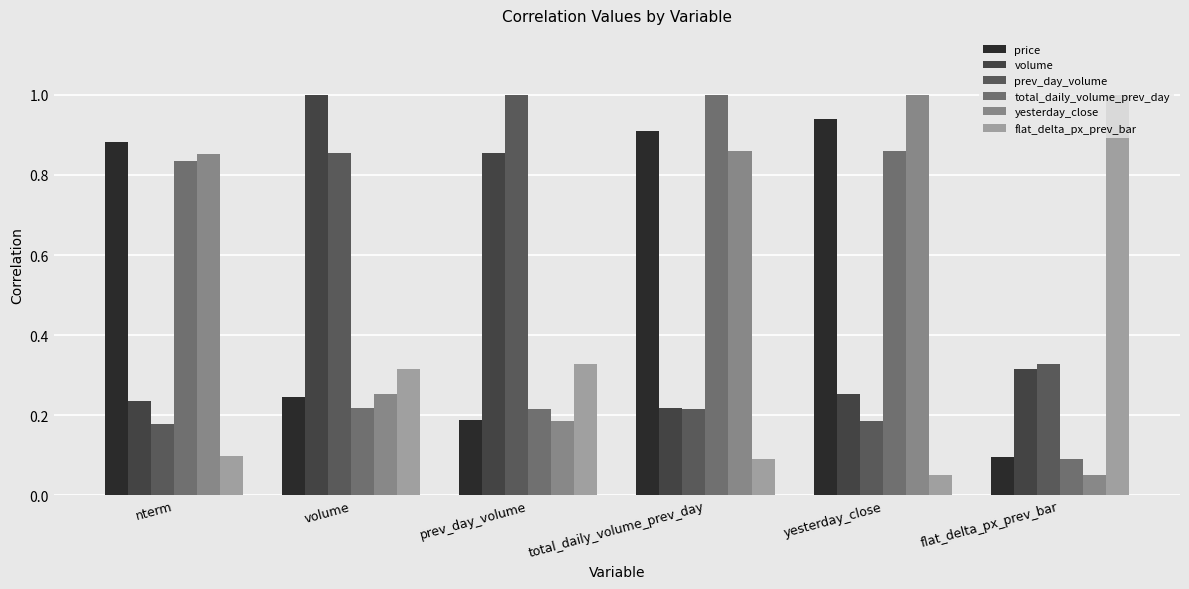

Is it true that yesterday_close equals 0.1 at prev_day_volume?

False